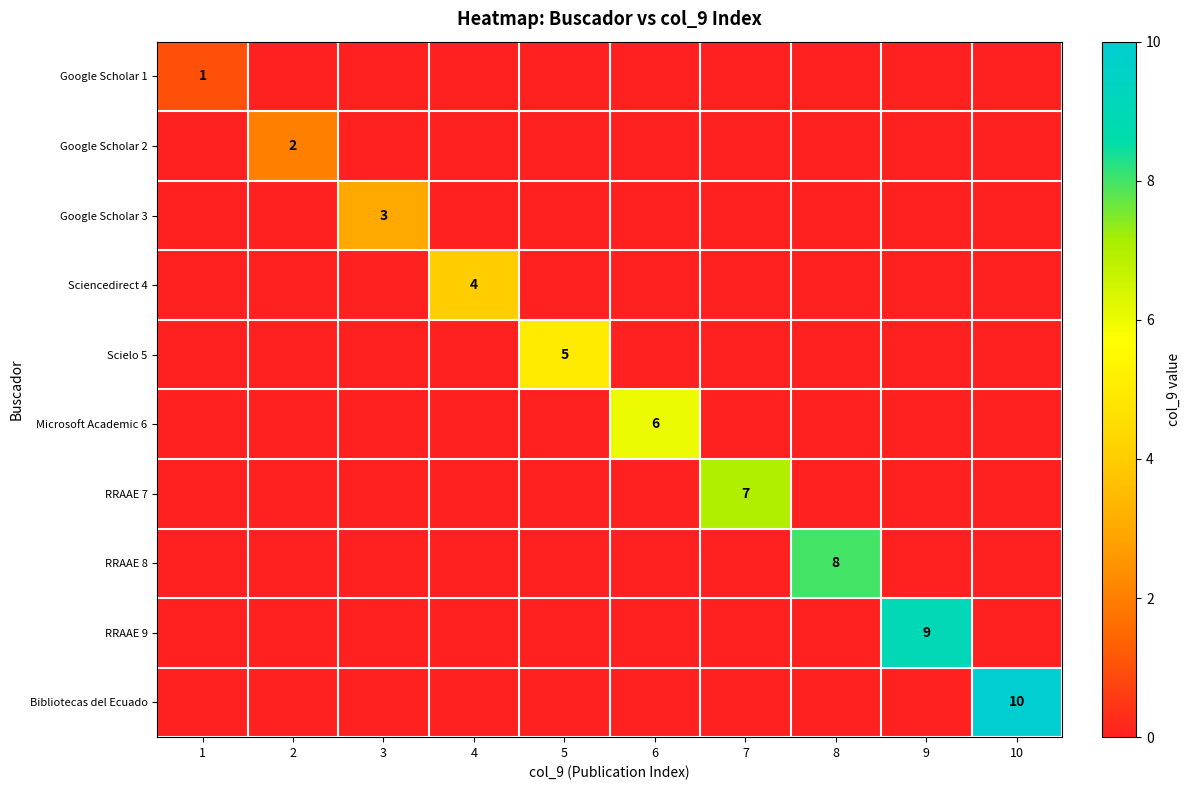

True or false: Google Scholar 3 has a value of 3 at 3.

True